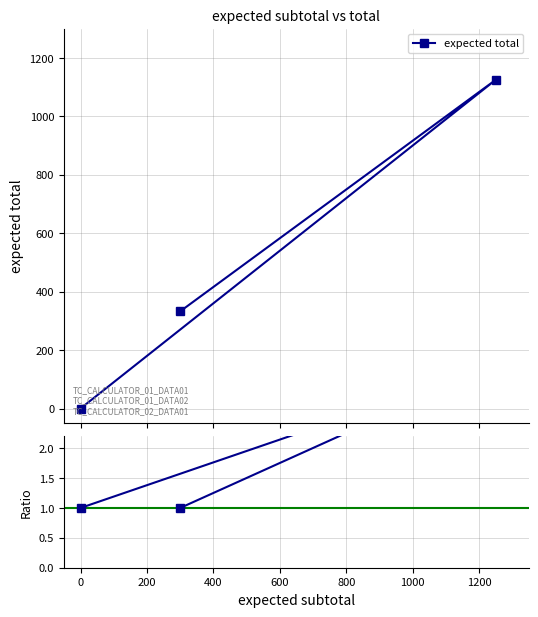

What is the difference between the expected total values at 200 and 0?

1125.0